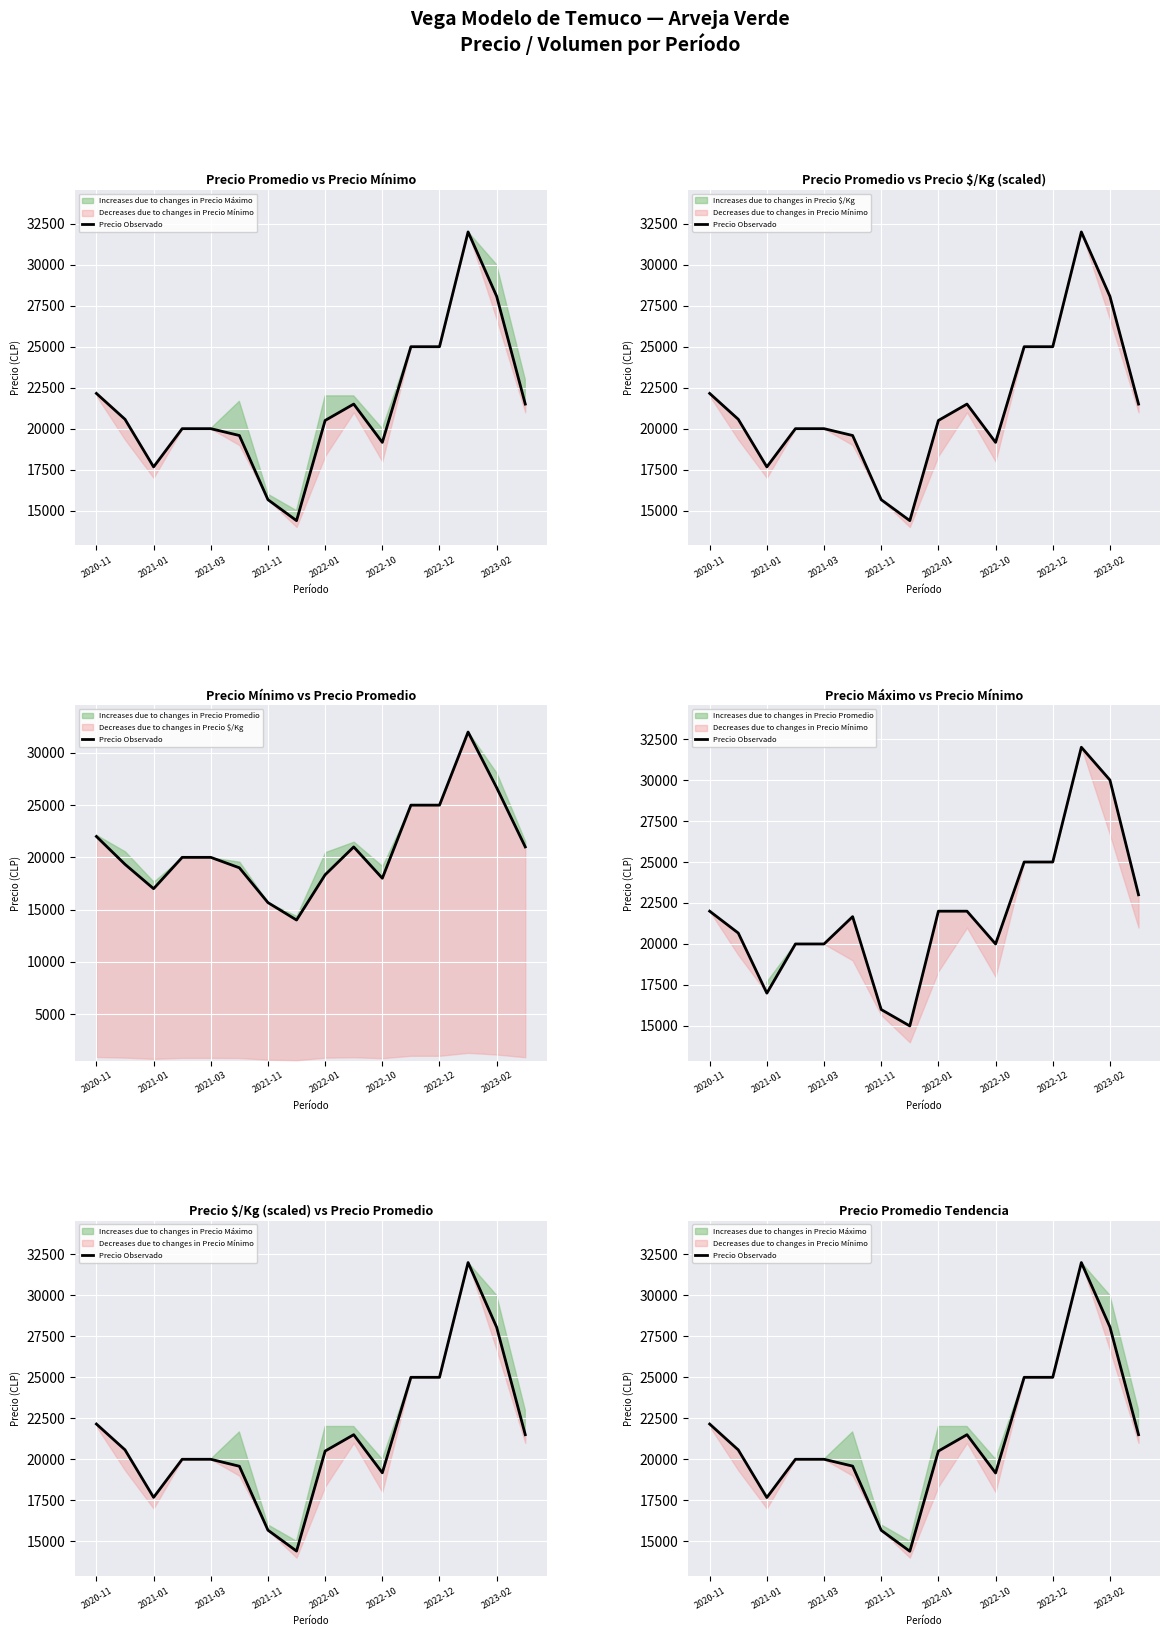

What is the change in value from 2022-10 to 9?

+1917